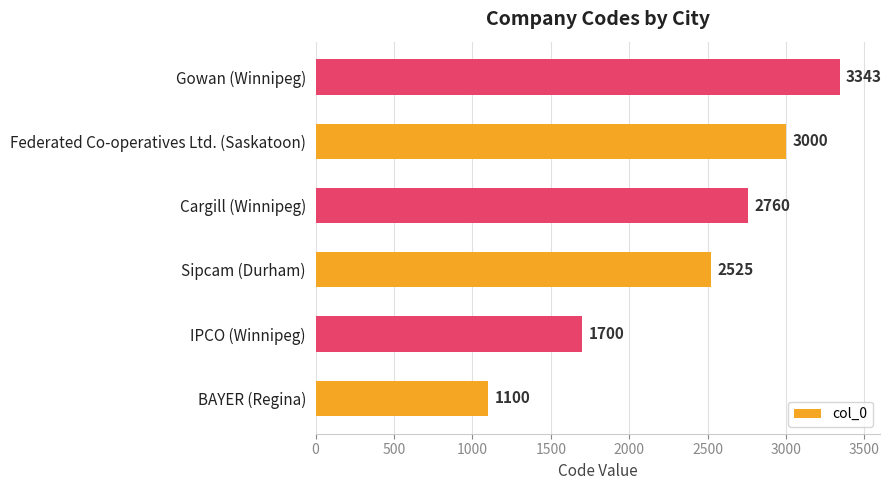

Reading bottom to top, transcribe all the data shown in this chart.

BAYER (Regina)=1100	IPCO (Winnipeg)=1700	Sipcam (Durham)=2525	Cargill (Winnipeg)=2760	Federated Co-operatives Ltd. (Saskatoon)=3000	Gowan (Winnipeg)=3343